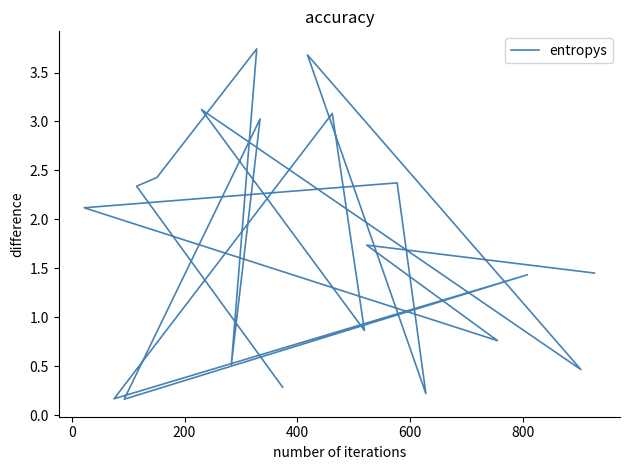

Does the chart display data point markers on the line(s)?

No